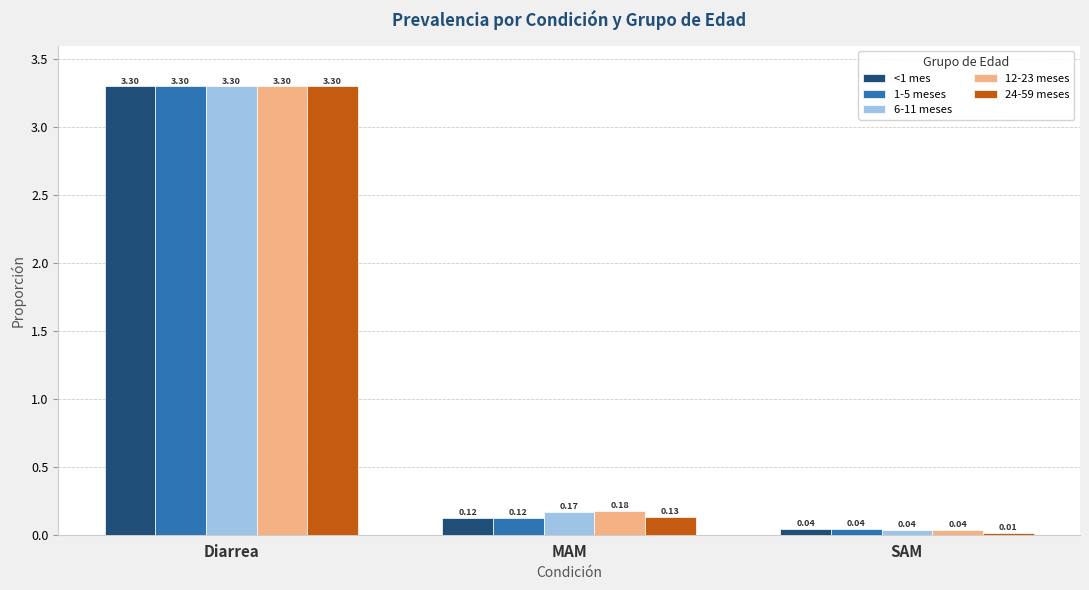

How many categories are shown in the chart?

3